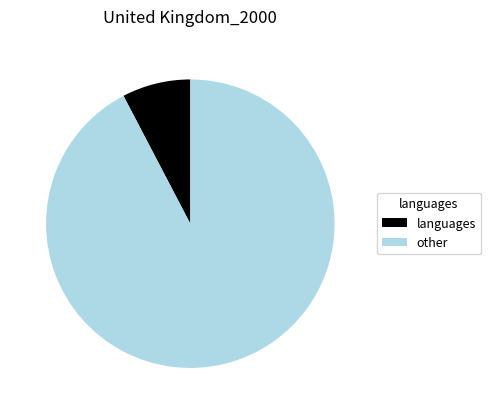

Does languages represent more than half of the total?

No